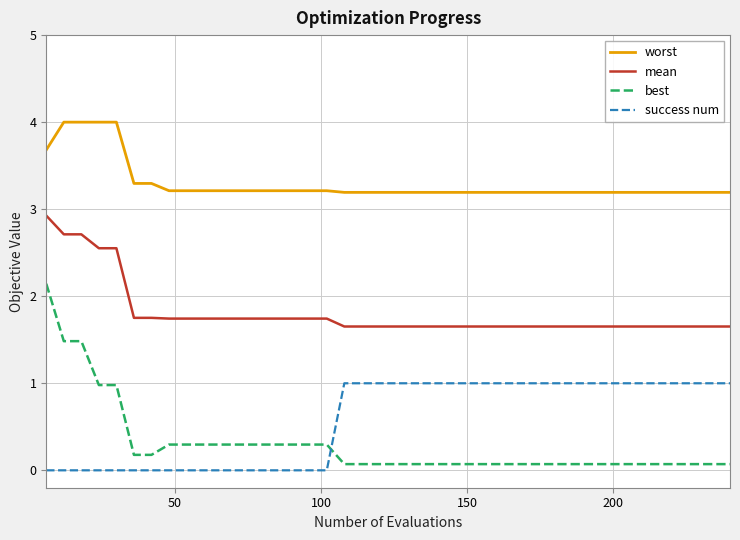

What is the lowest value of the worst series?

3.2